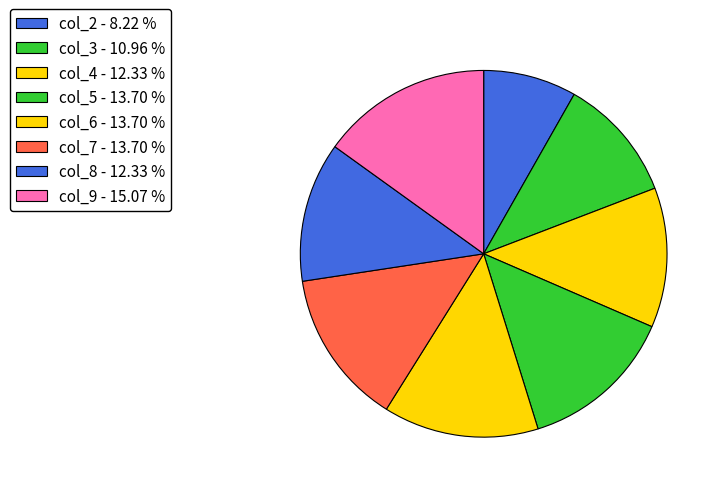

Which slice is the largest?

col_9 - 15.07 %